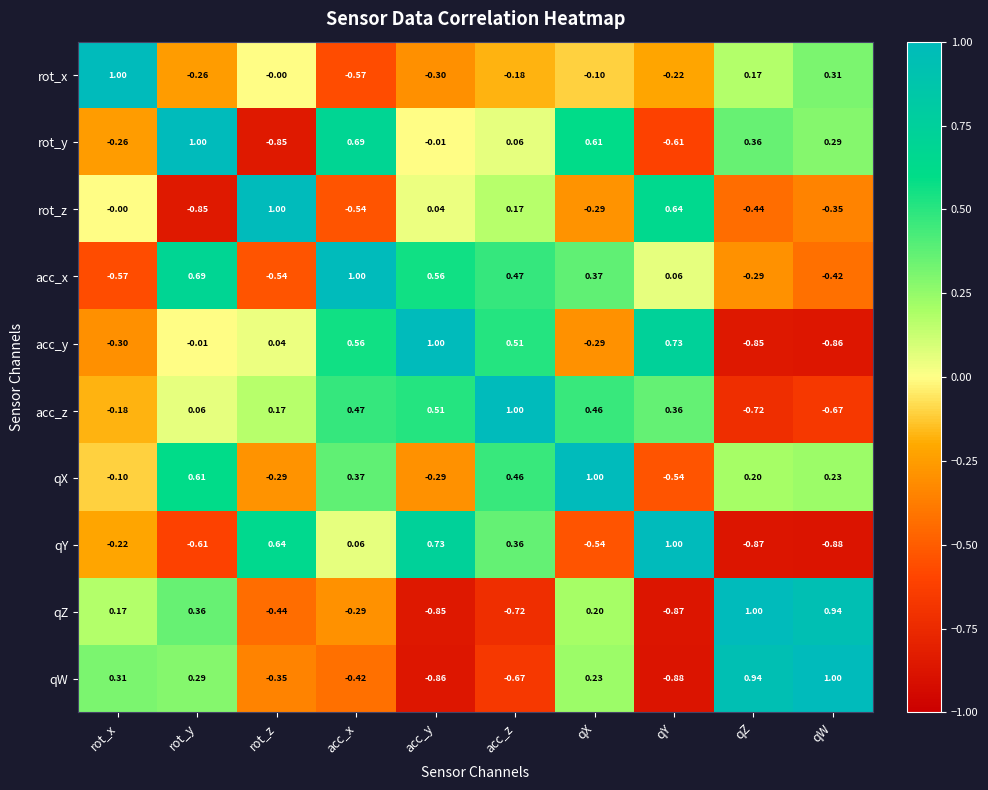

At acc_x, list the series in order from largest to smallest.

acc_x, rot_y, acc_y, acc_z, qX, qY, qZ, qW, rot_z, rot_x